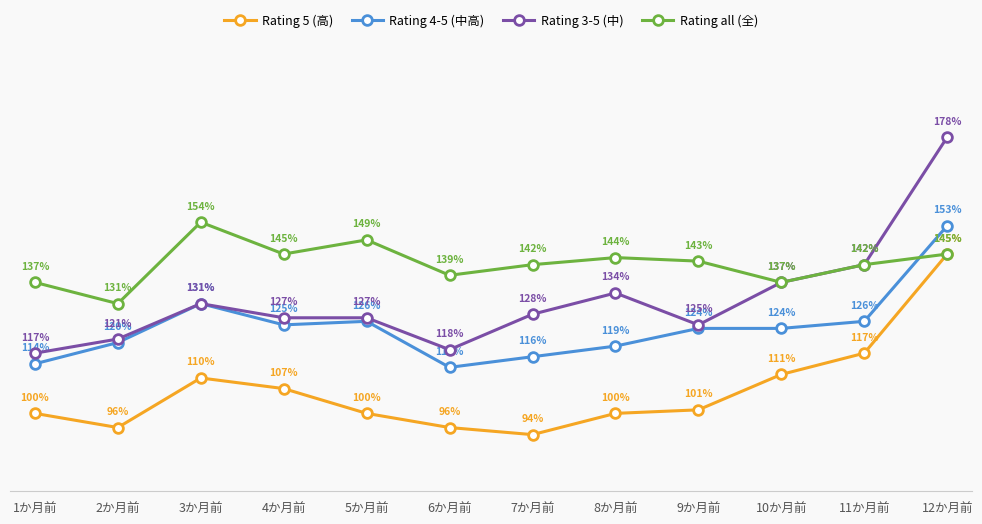

Which series has the largest total across all categories?

Rating all (全)